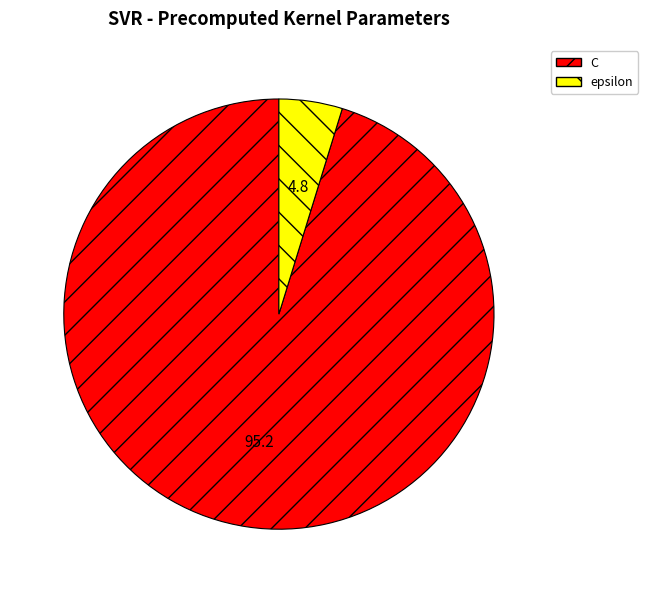

How many slices are in this pie chart?

2